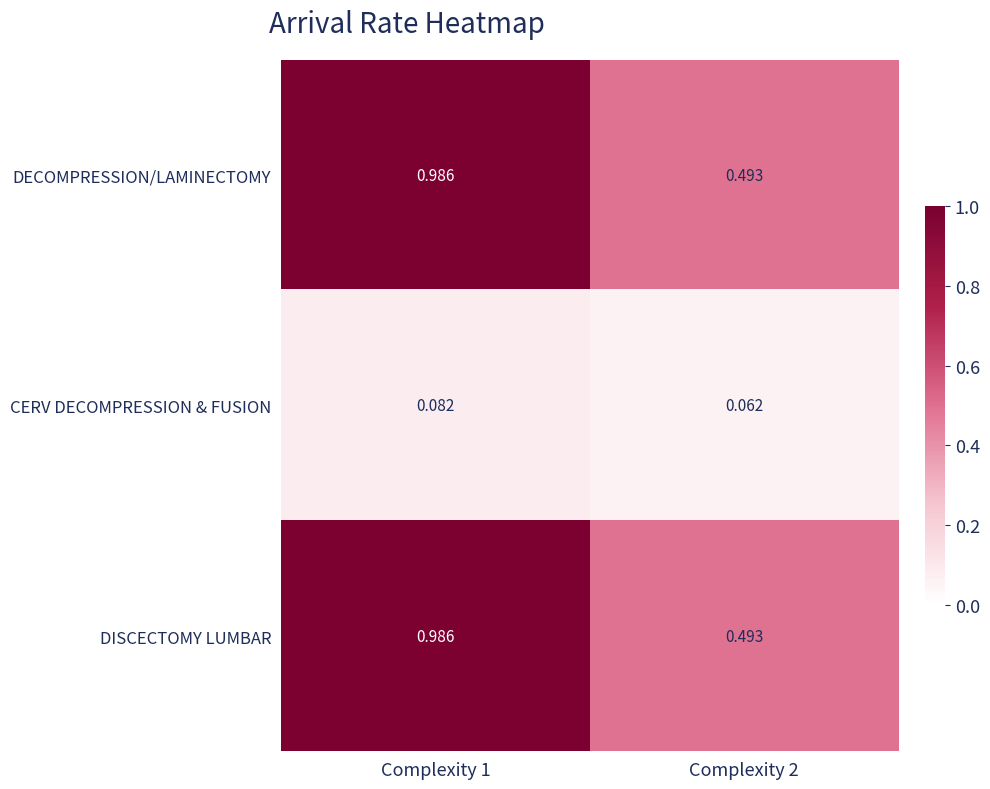

Is the value of DISCECTOMY LUMBAR at Complexity 1 greater than the value of DECOMPRESSION/LAMINECTOMY at Complexity 2?

Yes